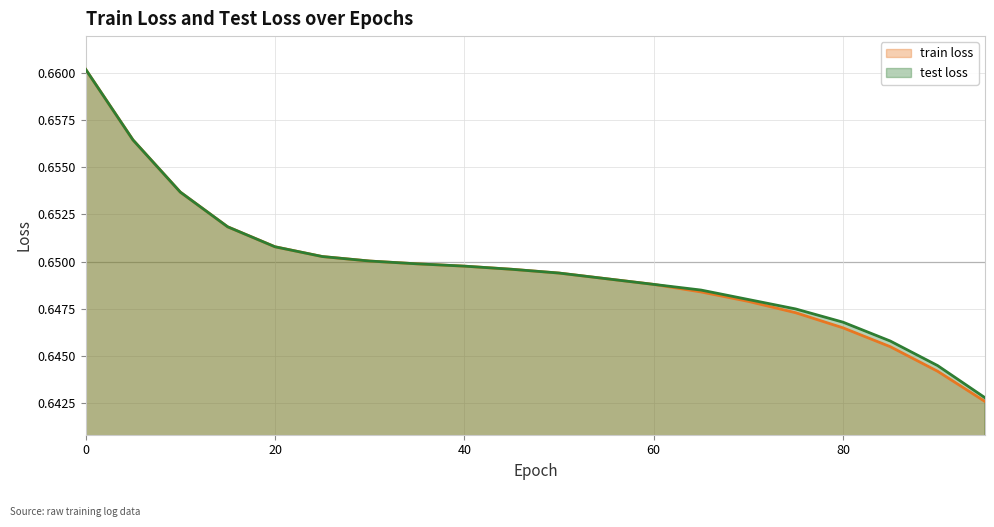

What is the value of the train loss point at the 19th from the left?

0.6